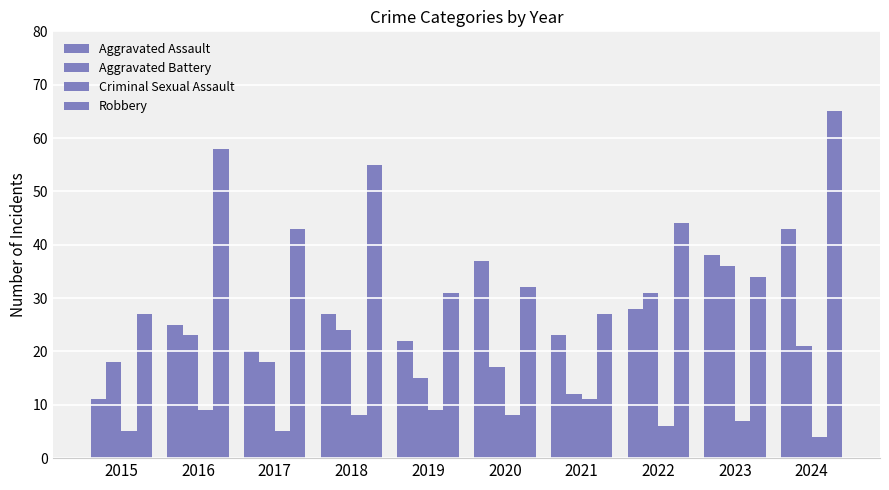

What is the difference between the maximum and minimum values in the Aggravated Battery series?

24